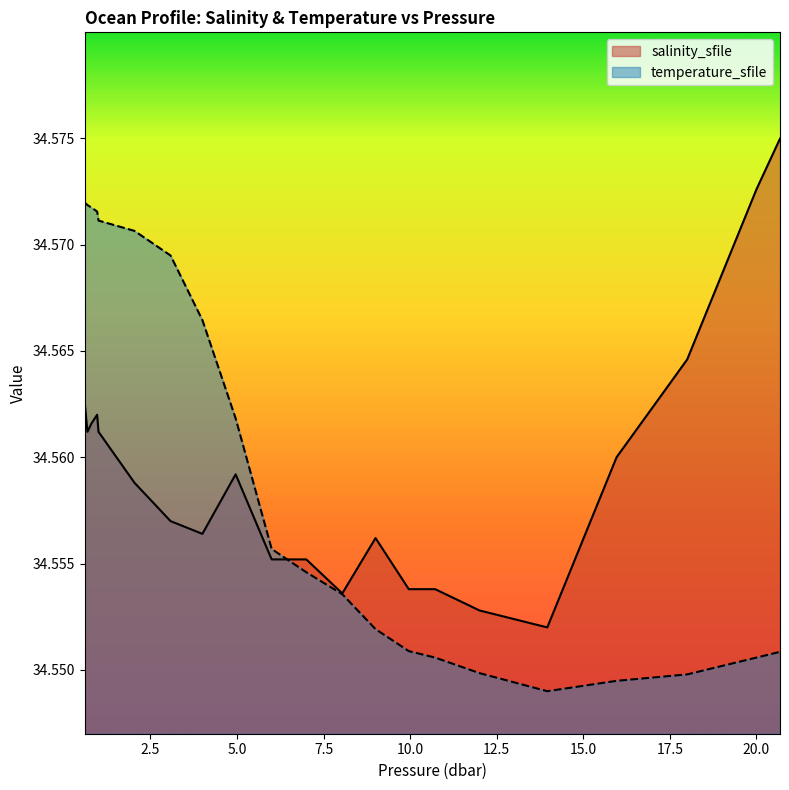

List the series in order of their overall mean, lowest first.

temperature_sfile, salinity_sfile